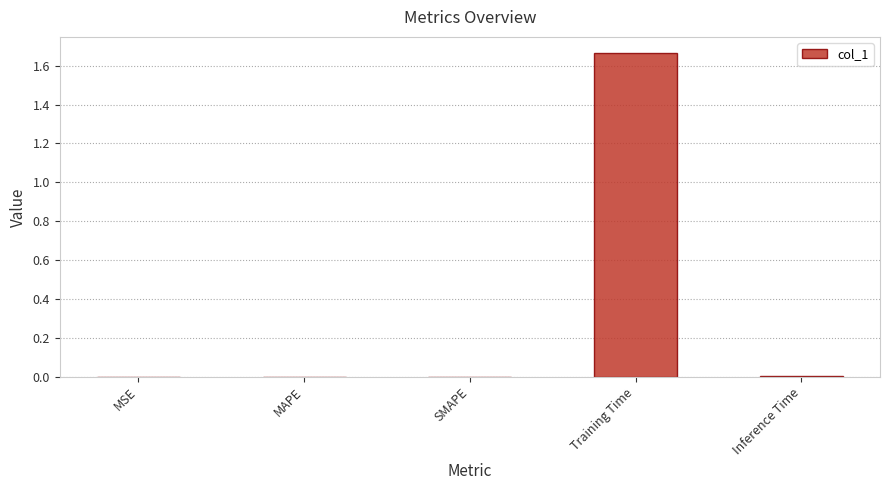

Is it true that the value at MSE is 0.0?

True